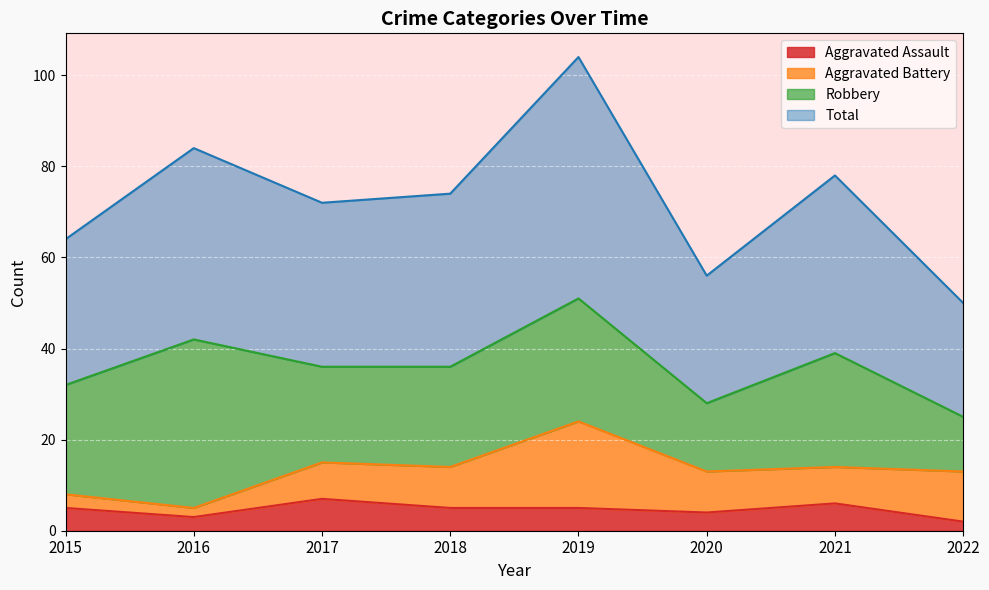

What is the highest value of the Aggravated Assault series?

7